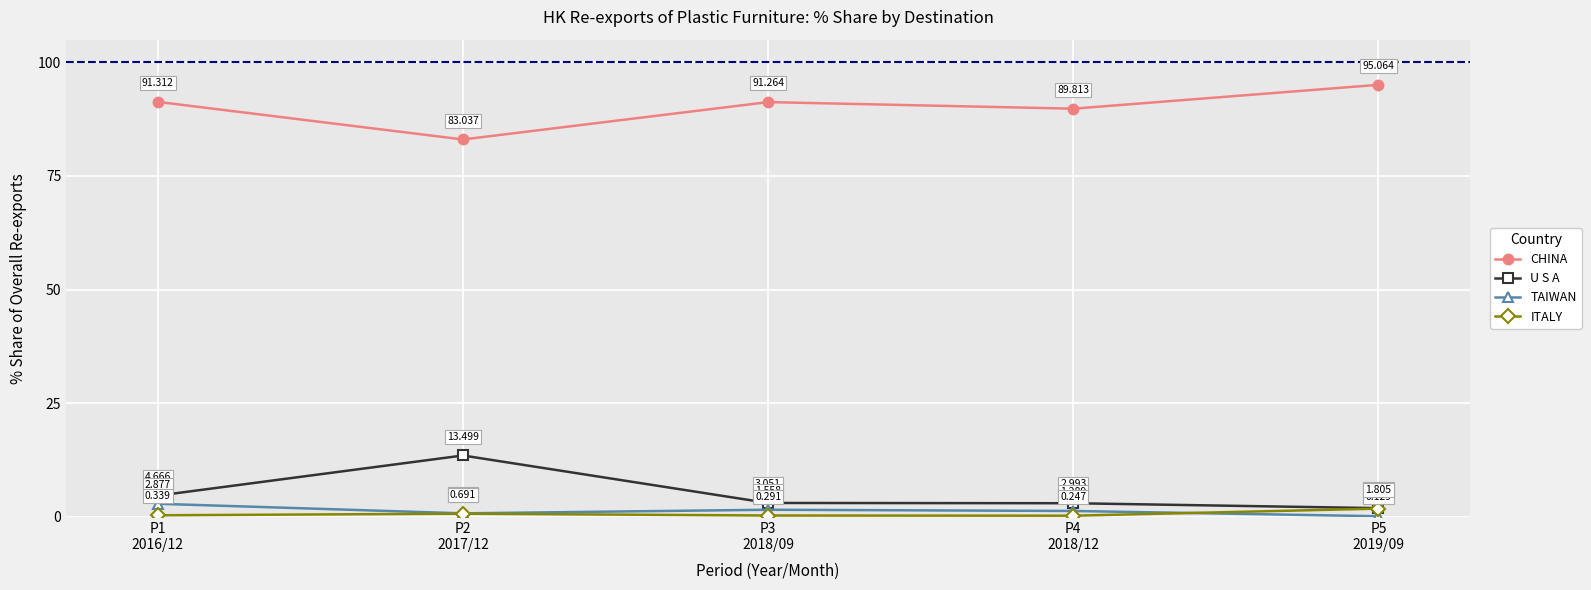

What is the difference between the highest and lowest values at P5
2019/09?

94.9